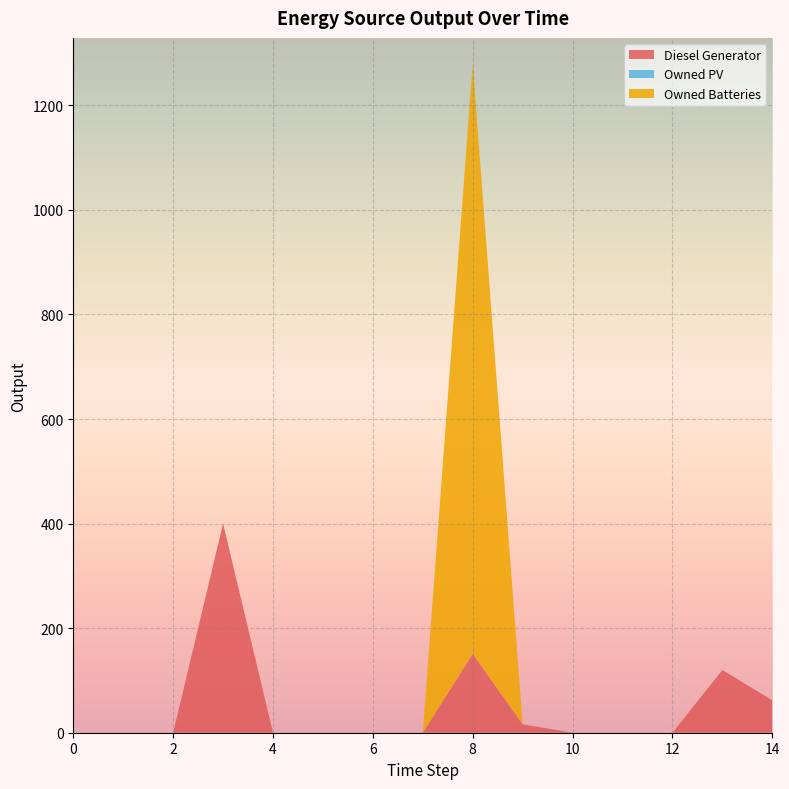

Reading left to right, extract all data points from this chart.

Diesel Generator: 0.0	0.0	0.0	400.0	0.0	0.0	0.0	0.0	151.0	16.0	0.0	0.0	0.0	120.0	62.0
Owned PV: 0.0	0.0	0.0	0.0	0.0	0.0	0.0	0.0	0.0	0.0	0.0	0.0	0.0	0.0	0.0
Owned Batteries: 0.0	0.0	0.0	0.0	0.0	0.0	0.0	0.0	1129.0	0.0	0.0	0.0	0.0	0.0	0.0